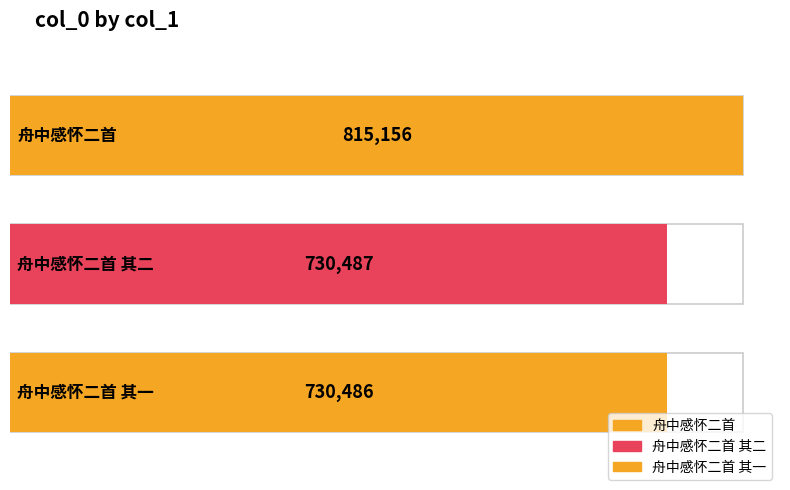

Count the number of values greater than 730487.

1